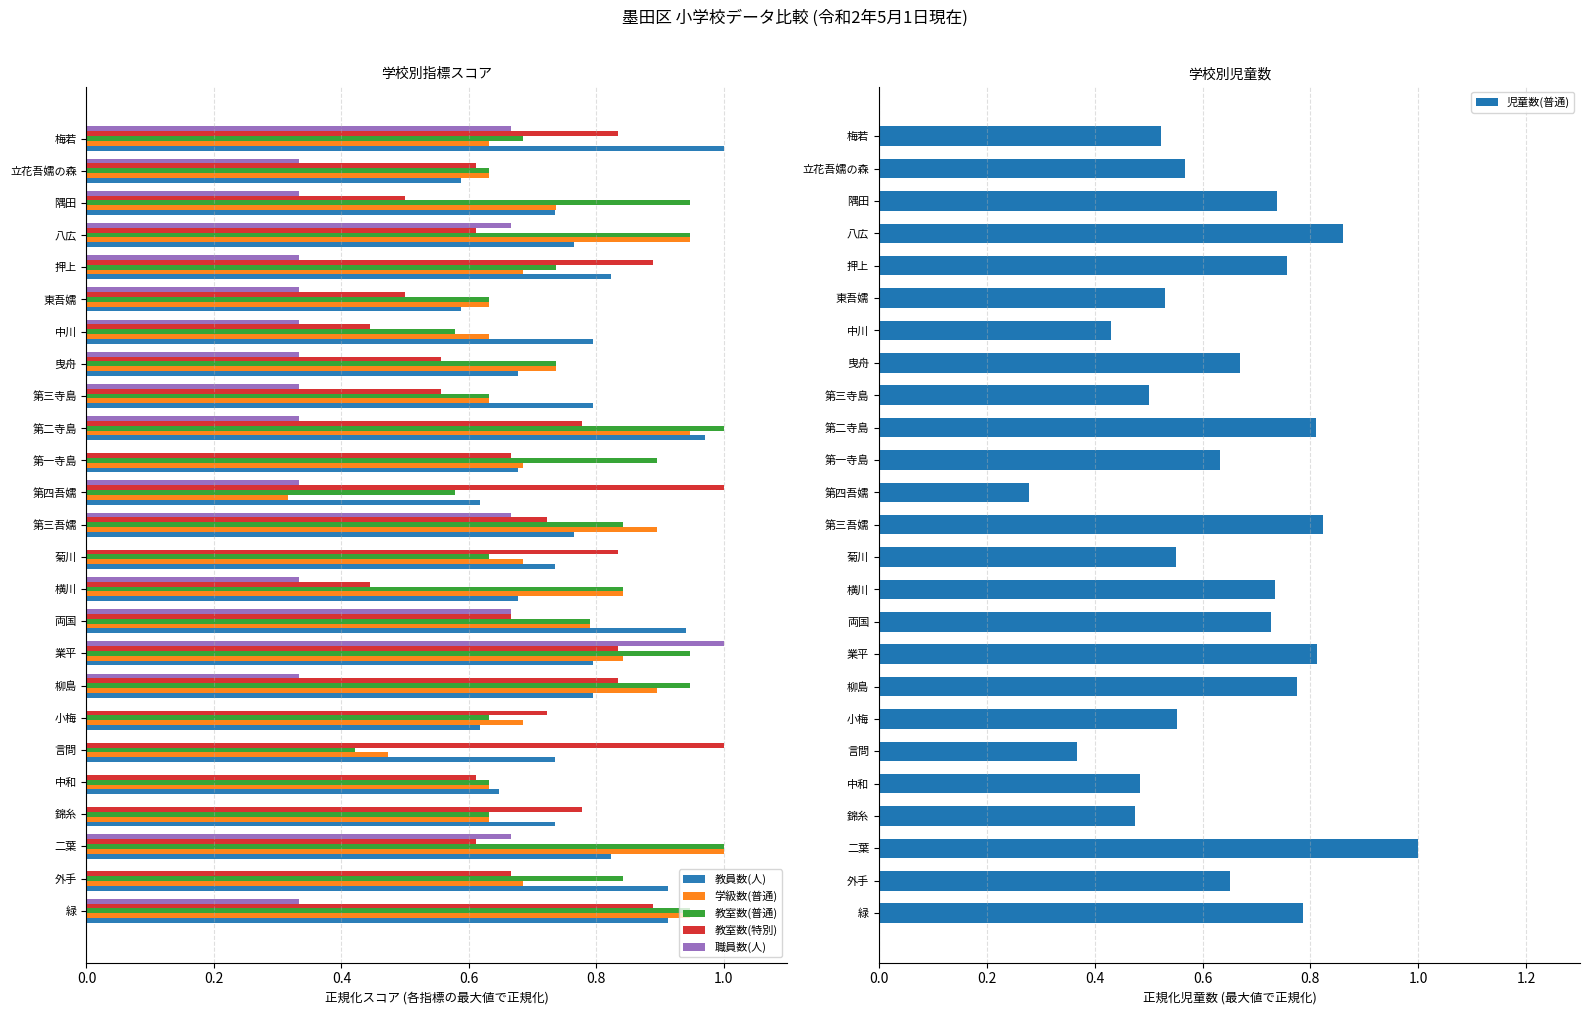

What is the sum of all 教室数(普通) values?

19.1